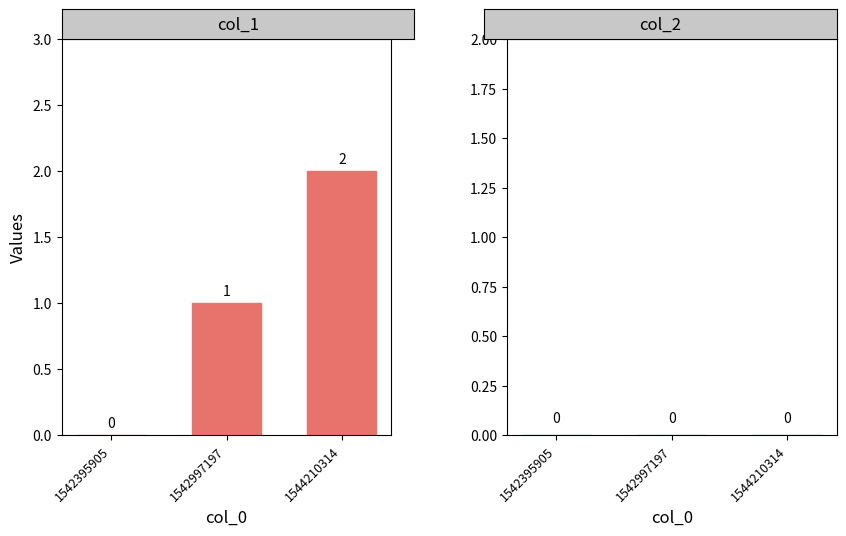

The chart shows a value of 2 at 1544210314. True or false?

True